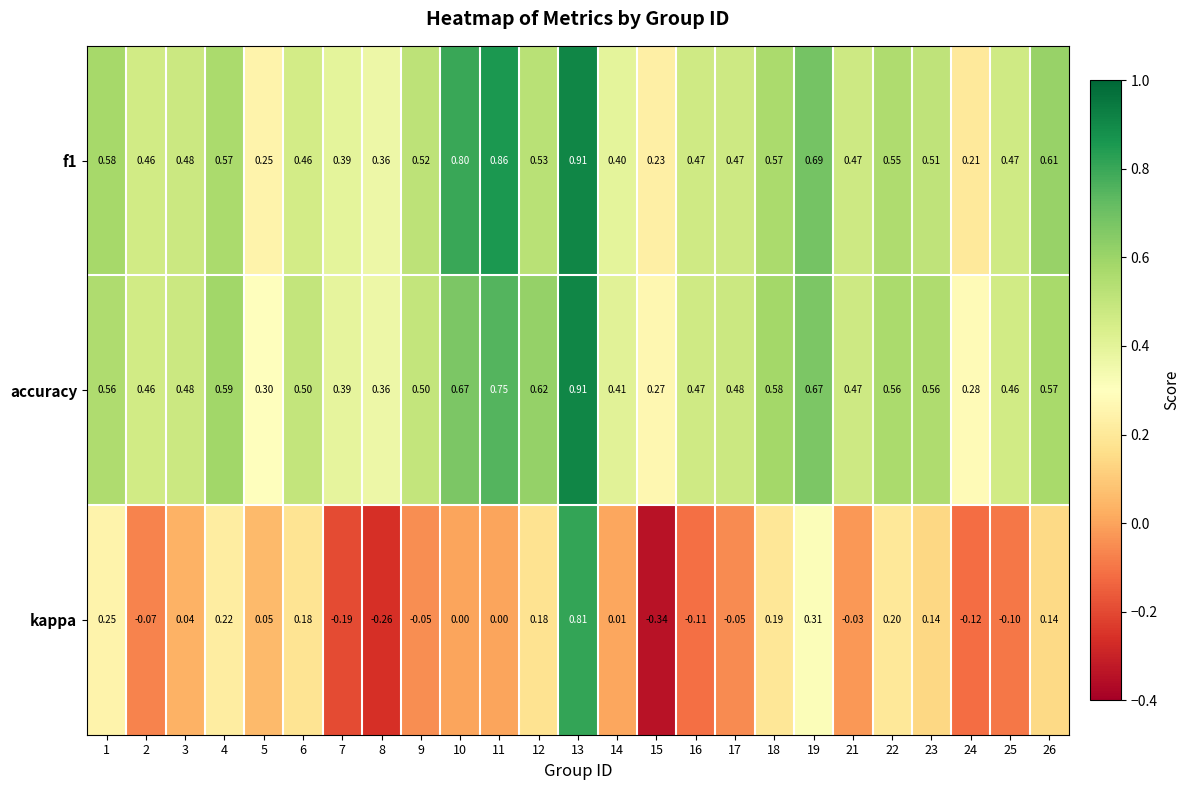

Which series has the largest range (max minus min)?

kappa